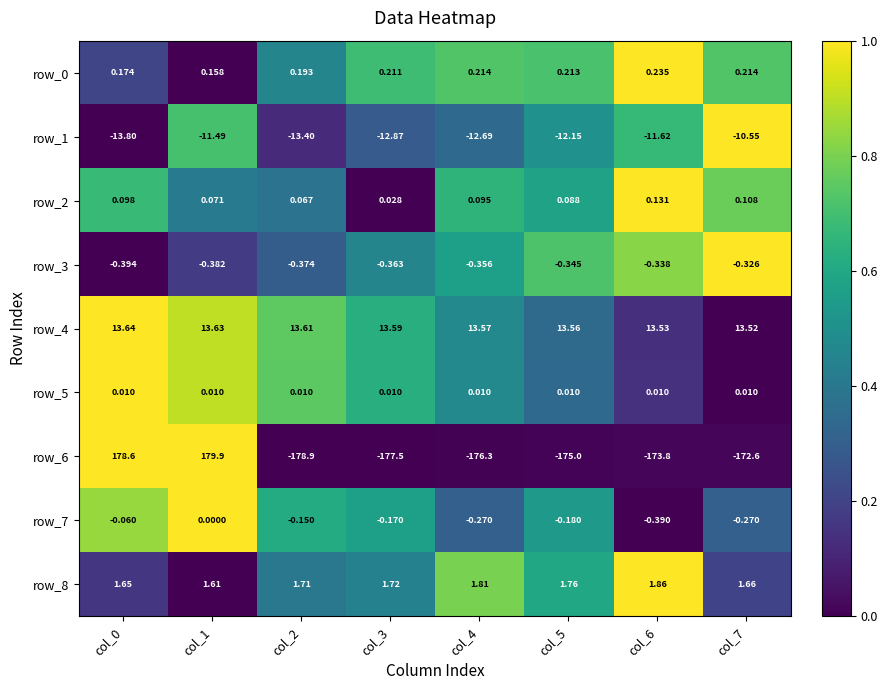

Is the value of row_2 at col_7 greater than the value of row_6 at col_4?

Yes